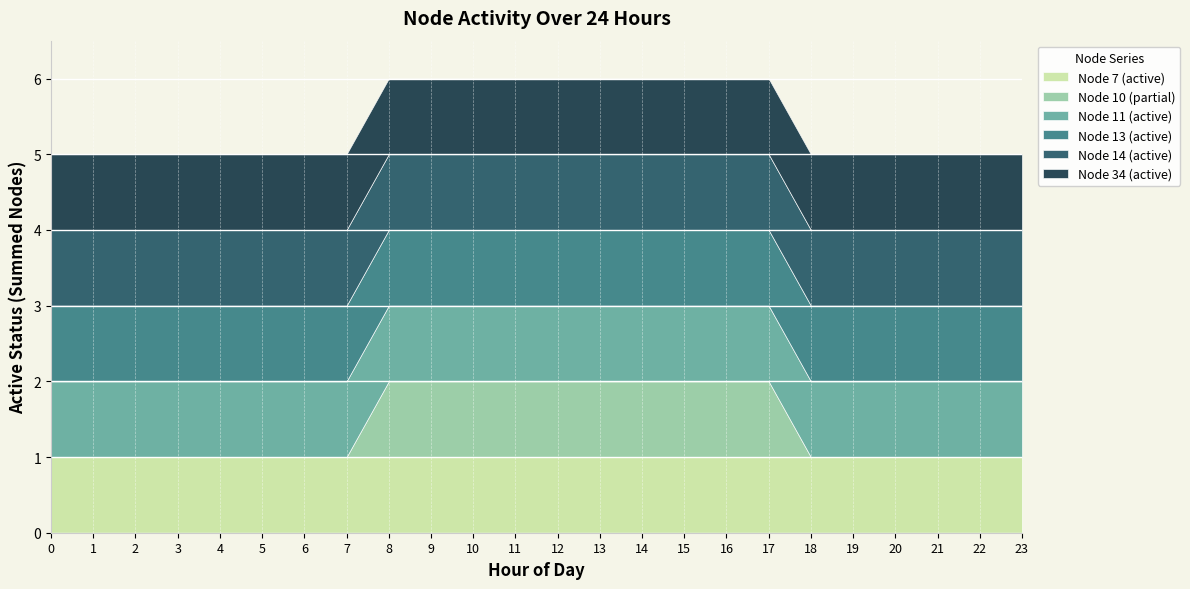

The Node 13 (active) series shows 0 at 13. True or false?

False